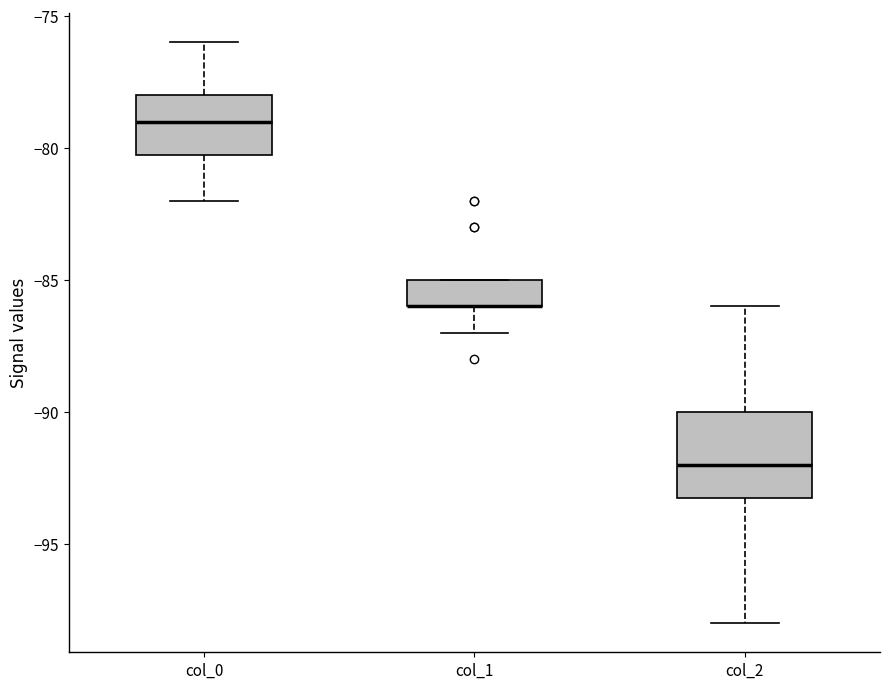

Which box is the tallest, from its lower edge to its upper edge?

col_2